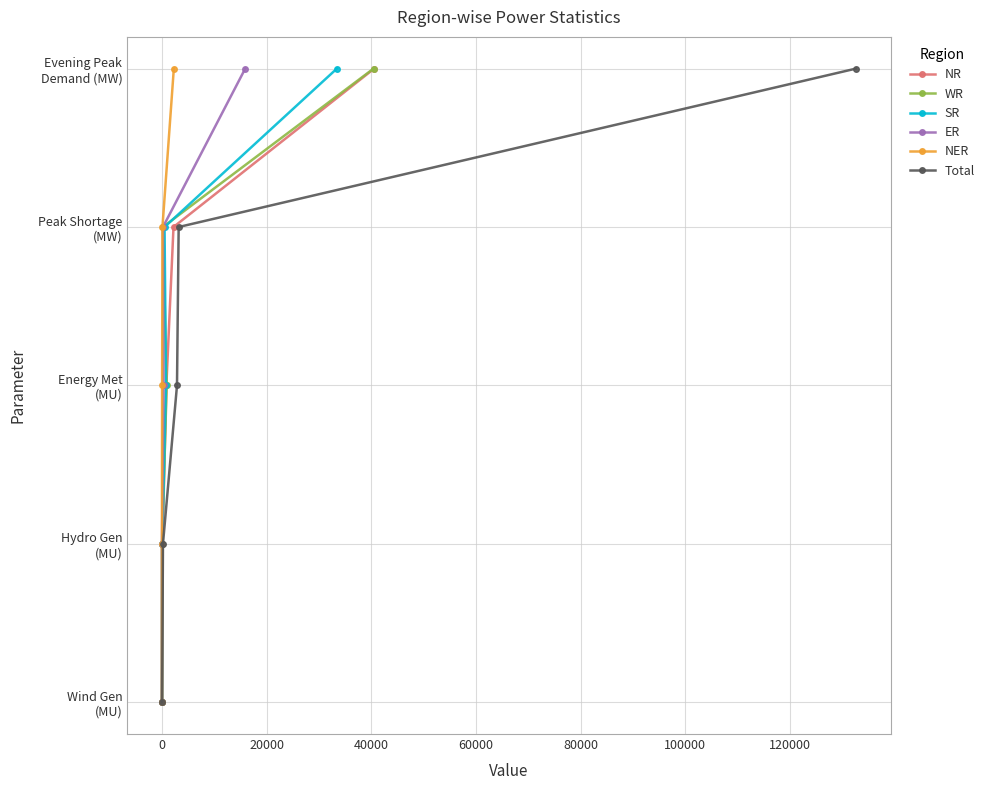

True or false: NER and Total cross at least once.

False